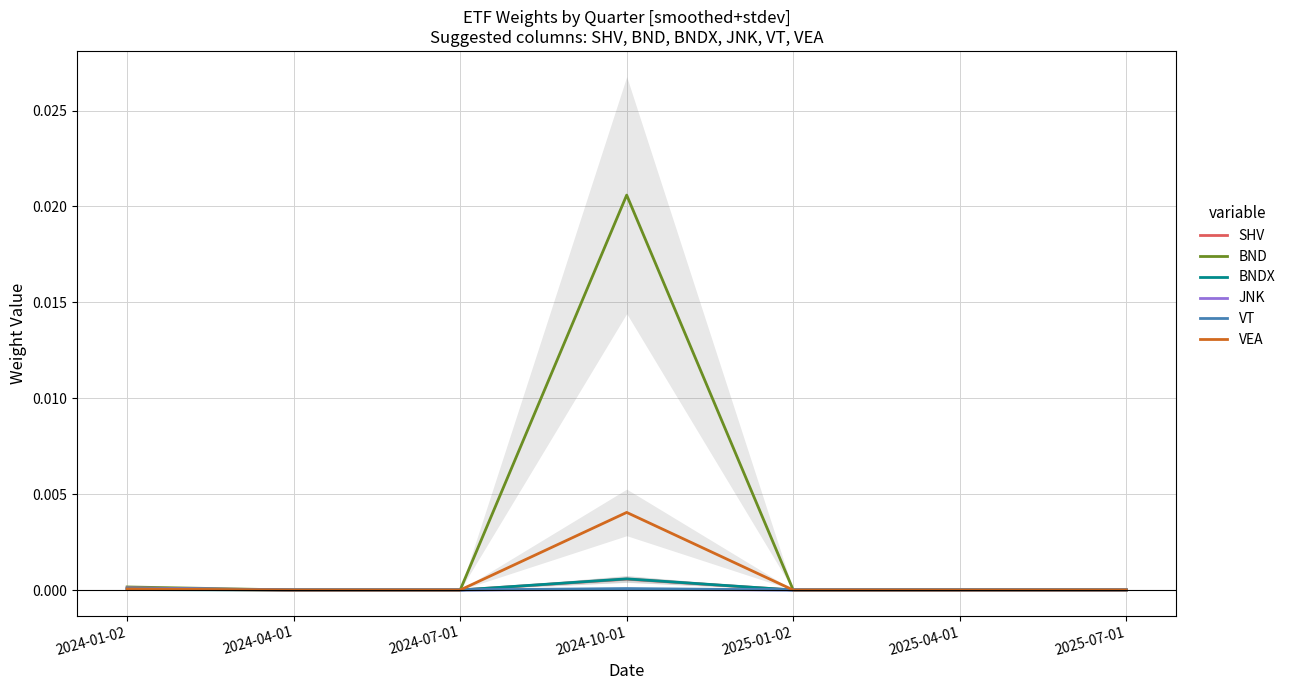

True or false: VT has a value of 0.0 at 2024-04-01.

True